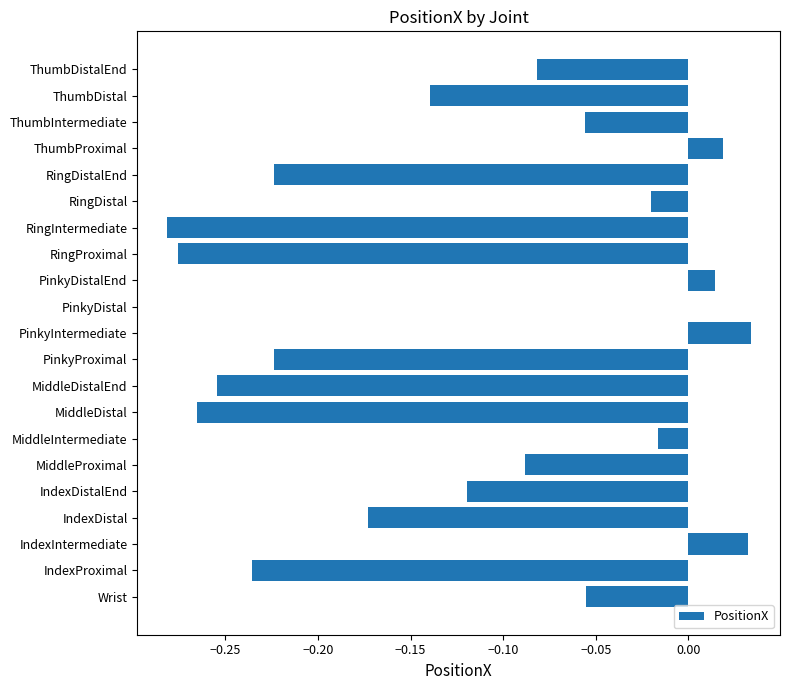

What is the change in value from IndexDistalEnd to RingDistal?

+0.1